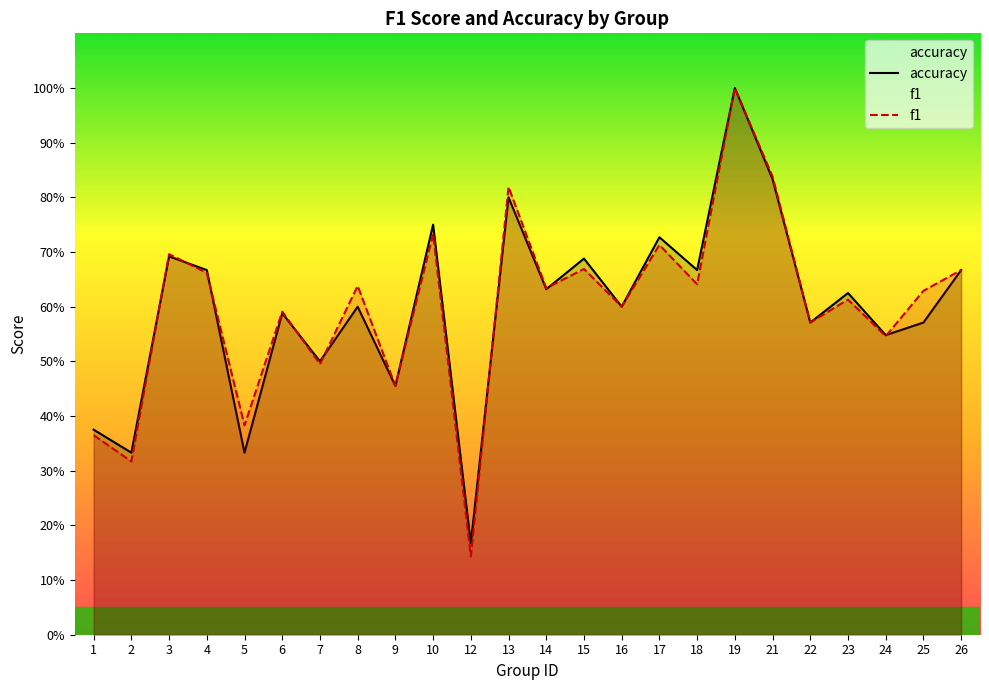

Does the chart display data point markers on the line(s)?

No